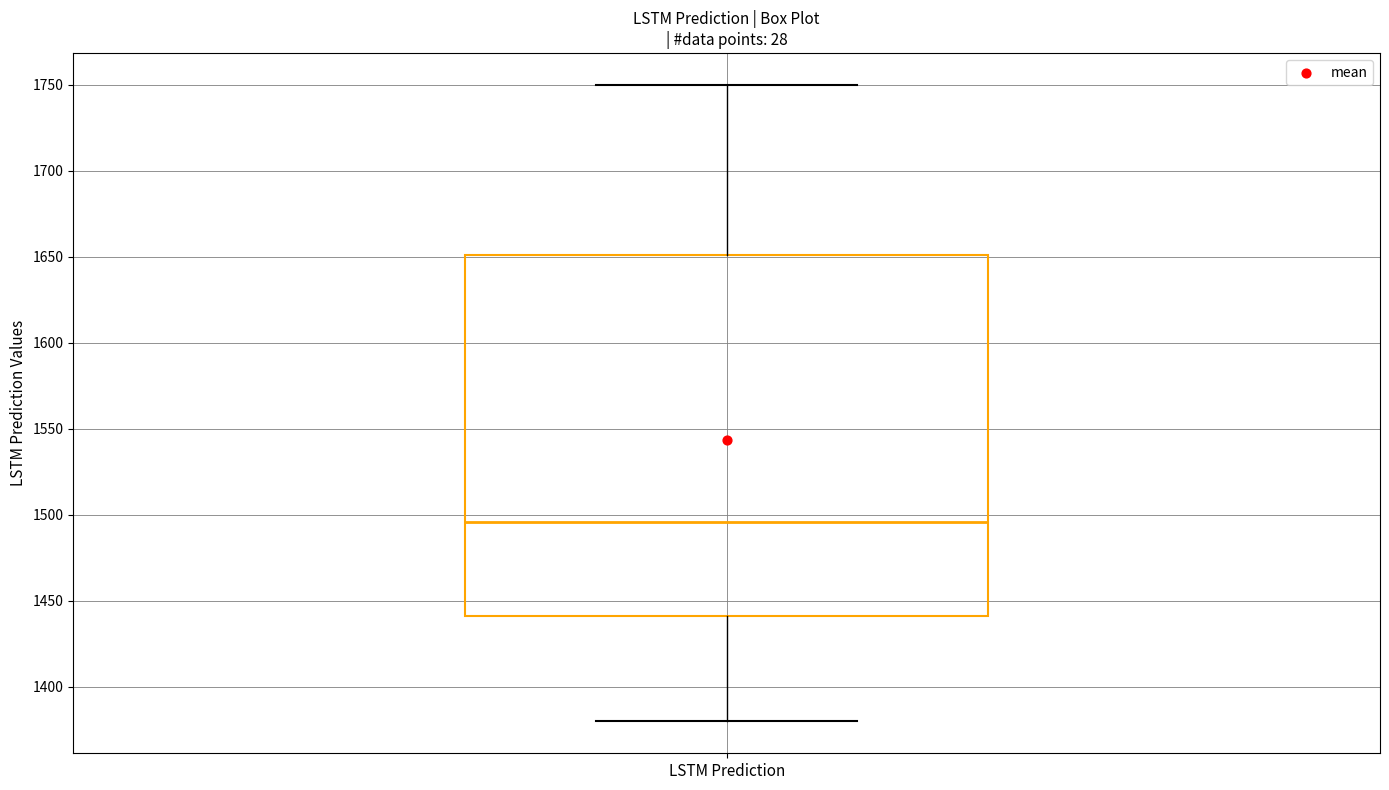

Where is the lower edge of the box for LSTM Prediction on the y-axis? The values are not printed on the chart, so give them approximately, as read against the axis.

1440